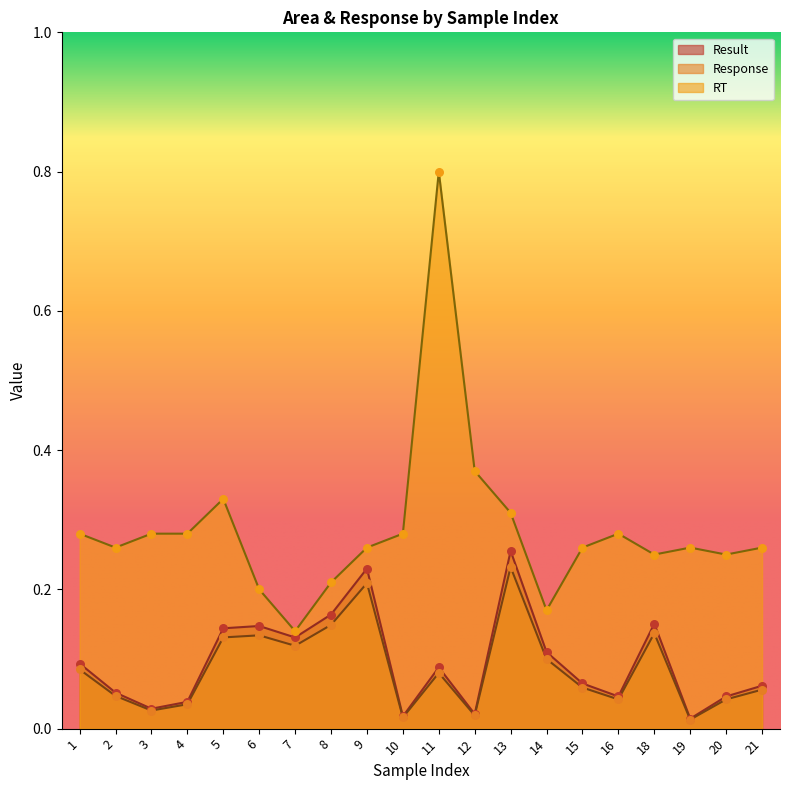

Which series reaches the maximum Y coordinate?

RT